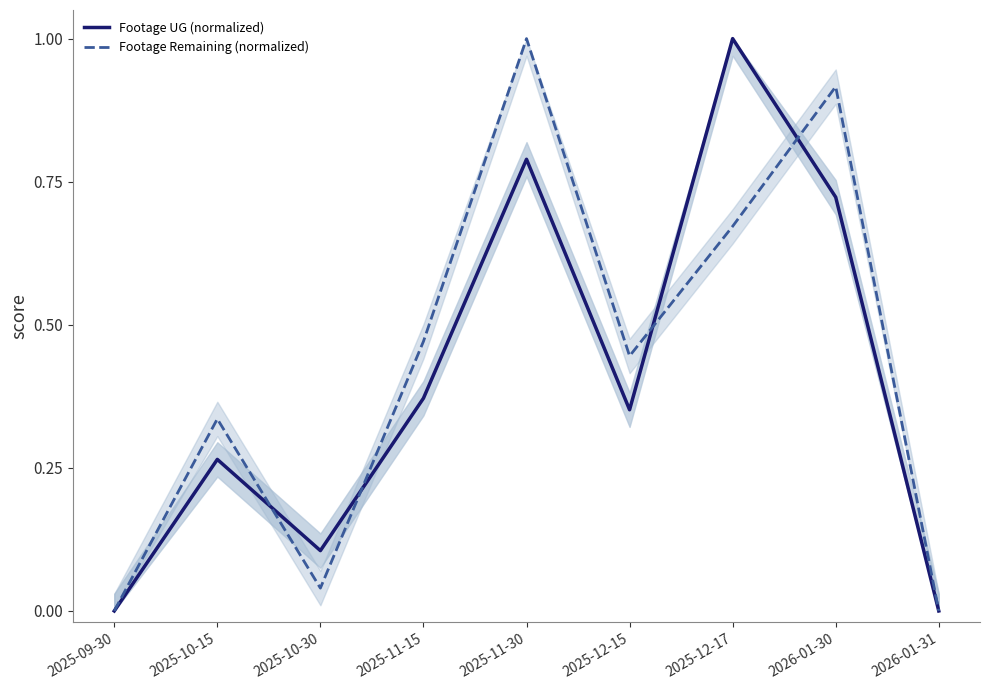

List the series in order of their overall mean, lowest first.

Footage UG (normalized), Footage Remaining (normalized)